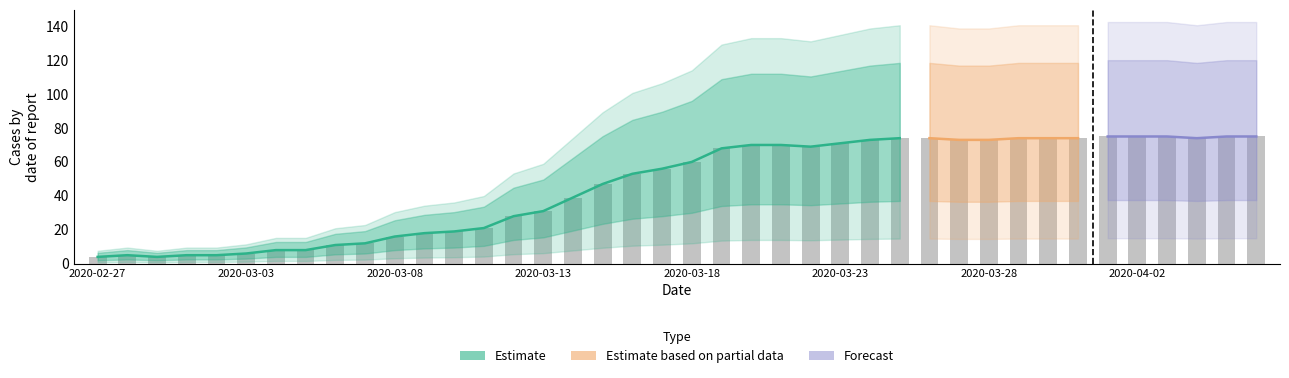

What is the average value?

46